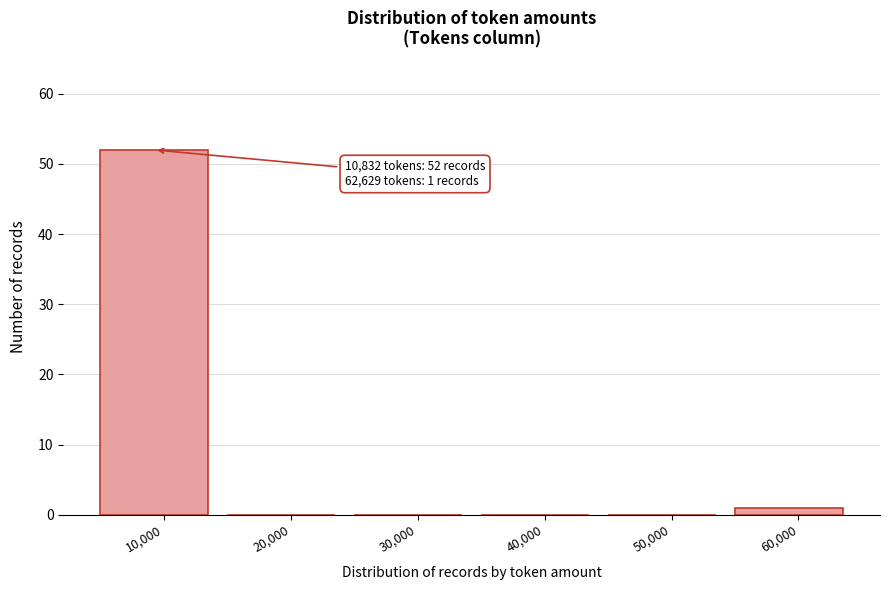

Reading left to right, transcribe all the data shown in this chart.

10,000=52	20,000=0	30,000=0	40,000=0	50,000=0	60,000=1